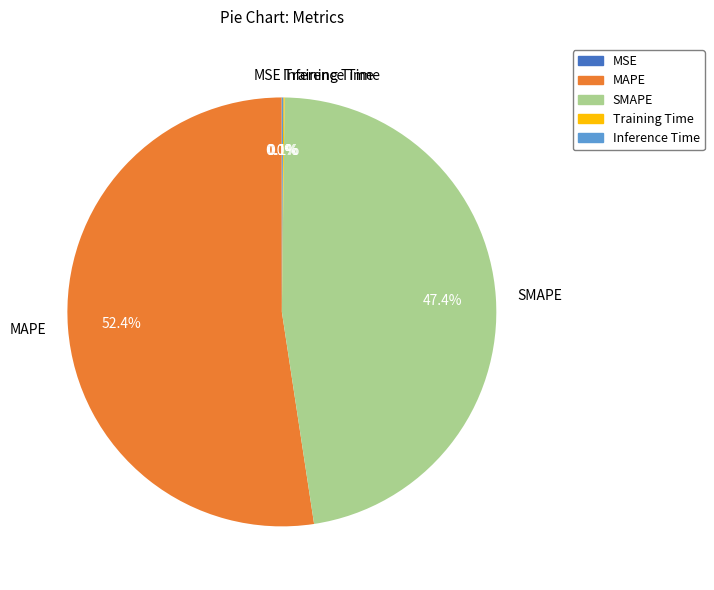

Combined, what portion of the pie is SMAPE and MAPE?

99.8%